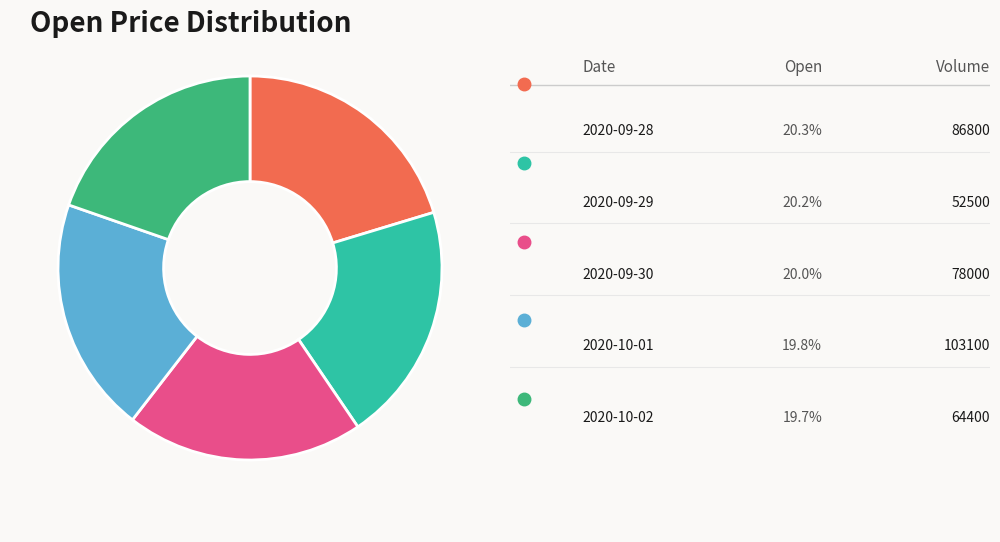

Is there any slice that represents more than half of the pie?

No